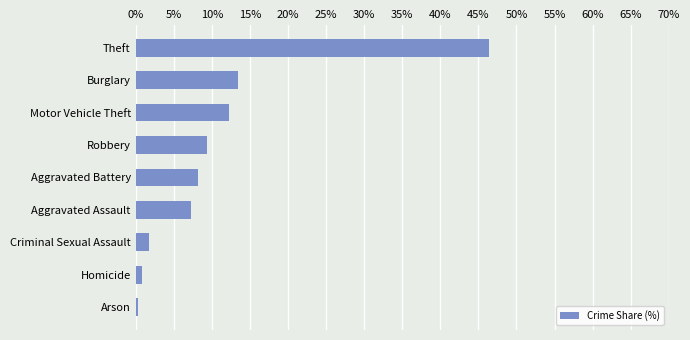

Reading bottom to top, transcribe all the data shown in this chart.

0.4	0.9	1.8	7.2	8.2	9.4	12.3	13.4	46.4